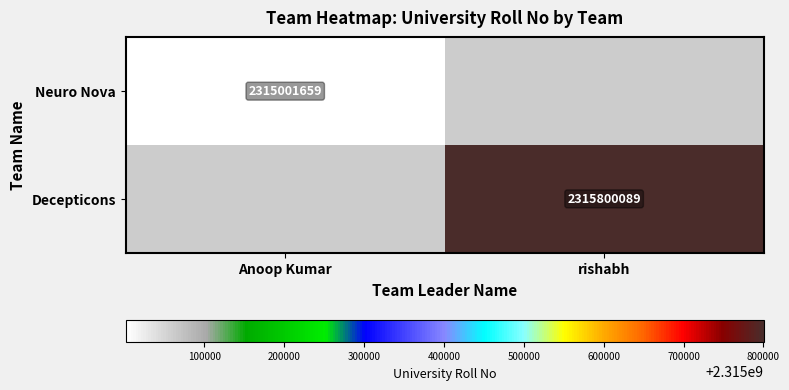

Is it true that Neuro Nova equals 3881179032 at Anoop Kumar?

False